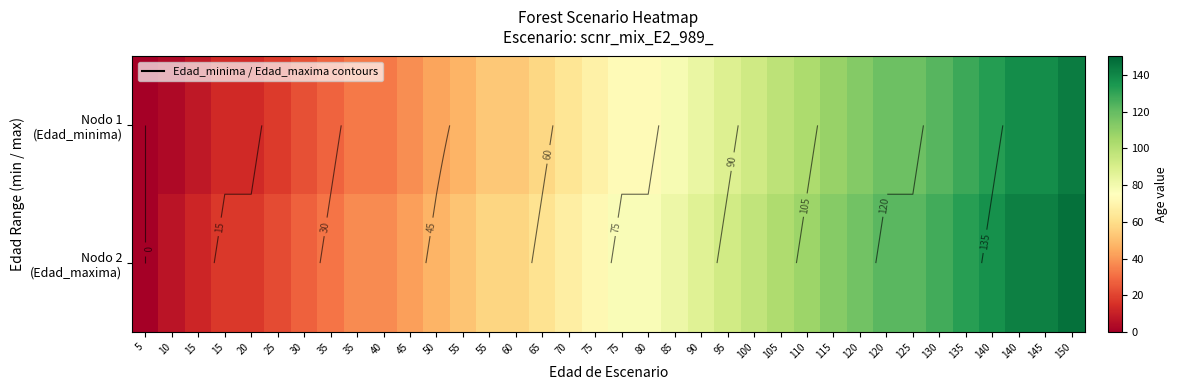

Is it true that Nodo 2 (Edad_maxima) equals 75 at 120?

False